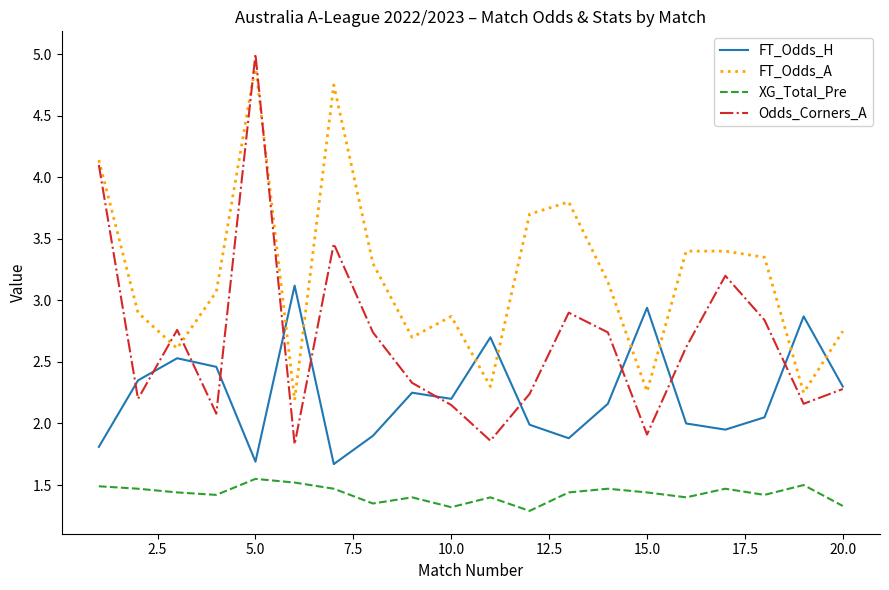

Rank the series by their maximum value, from lowest to highest.

XG_Total_Pre, FT_Odds_H, FT_Odds_A, Odds_Corners_A